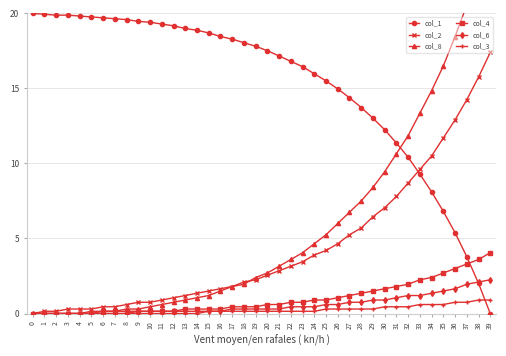

At 31, list the series in order from largest to smallest.

col_1, col_8, col_2, col_4, col_6, col_3